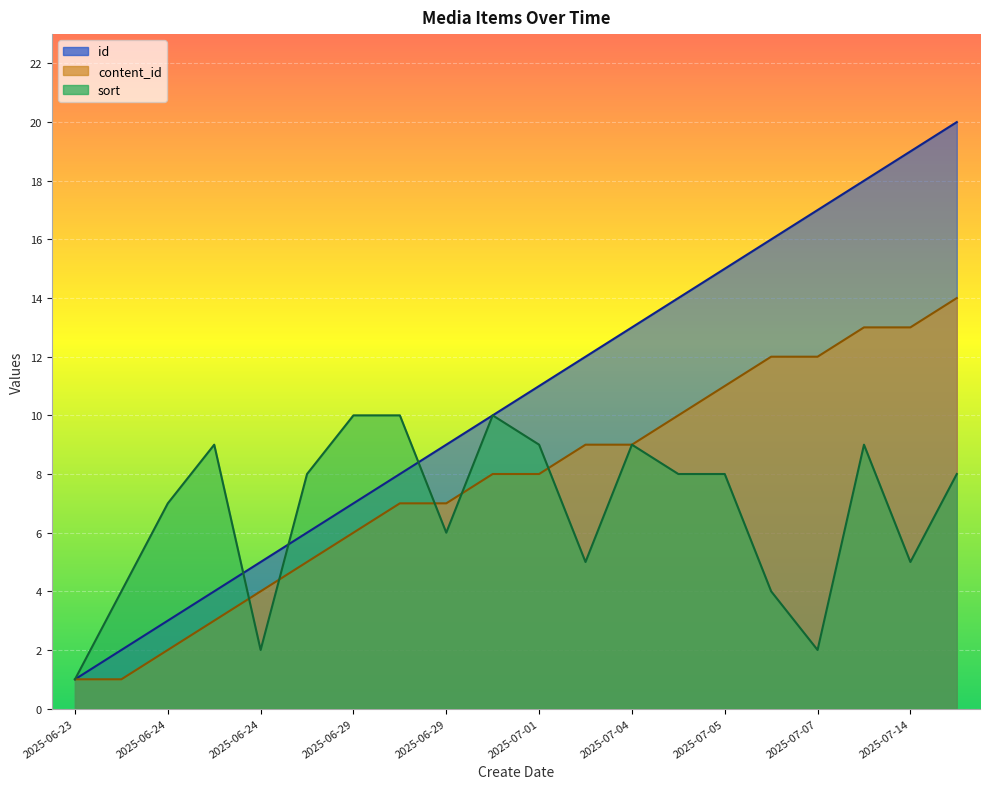

What are all the series names shown in the legend?

id, content_id, sort